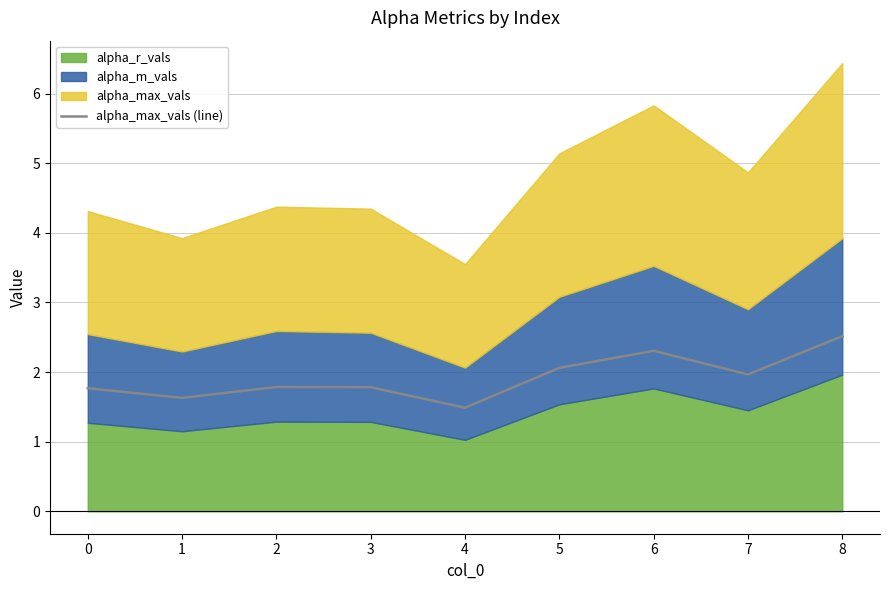

What is the difference between the maximum and second lowest values?

0.9